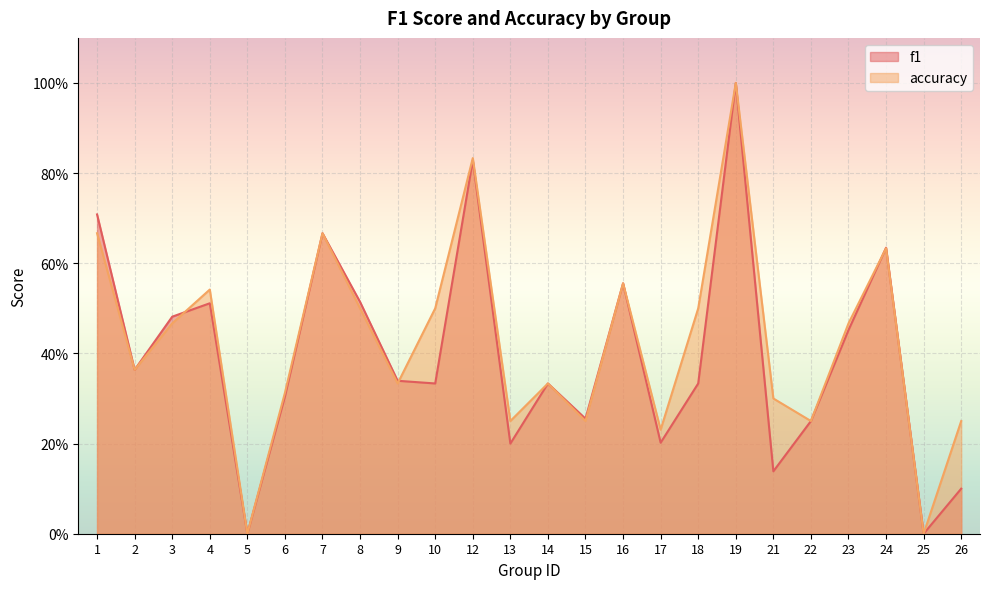

Rank the series by their average value, from lowest to highest.

f1, accuracy